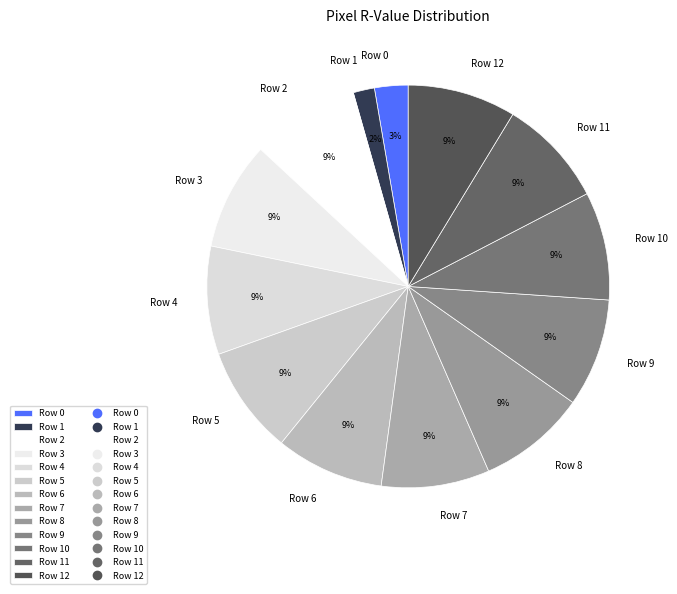

Which category has the smallest portion of the pie?

Row 1